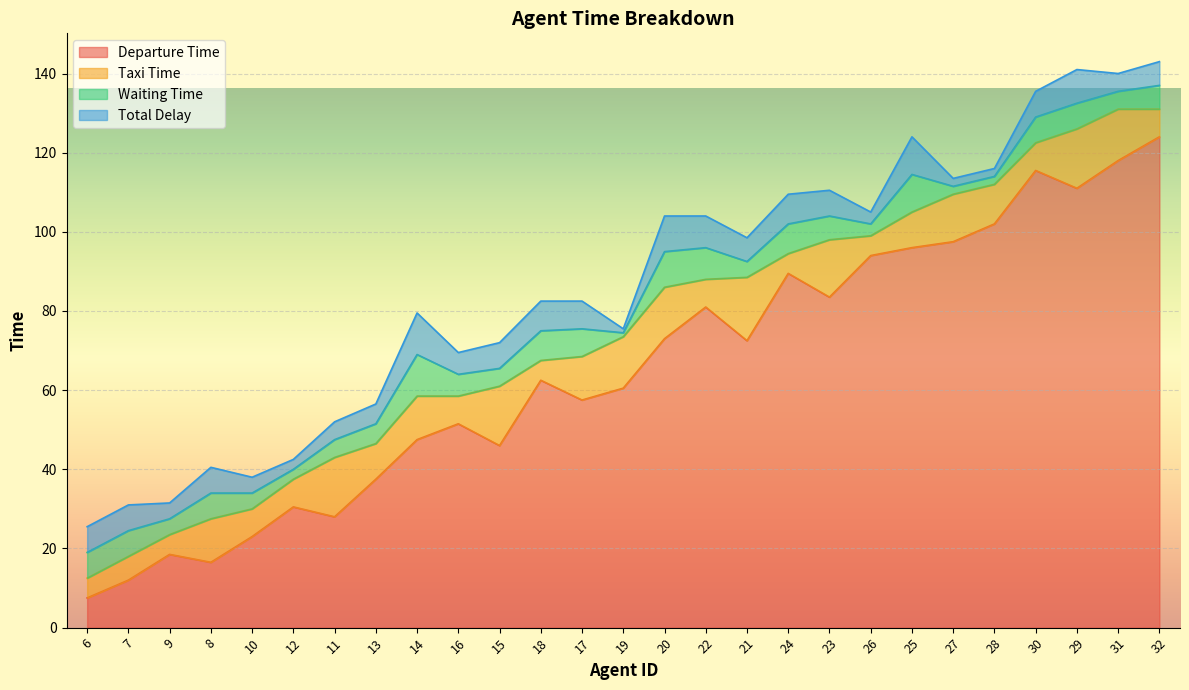

Rank the series at 8 from lowest to highest value.

waiting_time, total_delay, taxi_time, departure_time